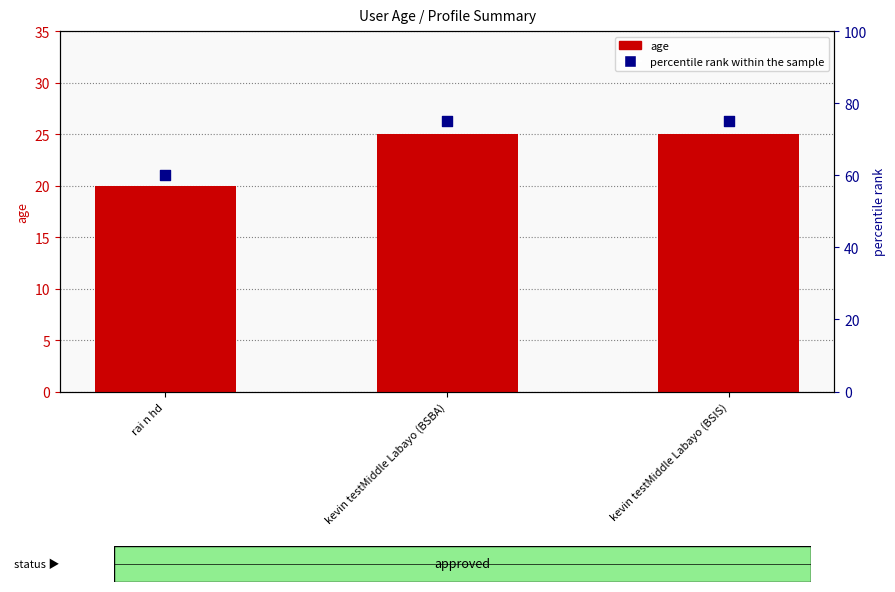

What are all the series names shown in the legend?

age, percentile rank within the sample